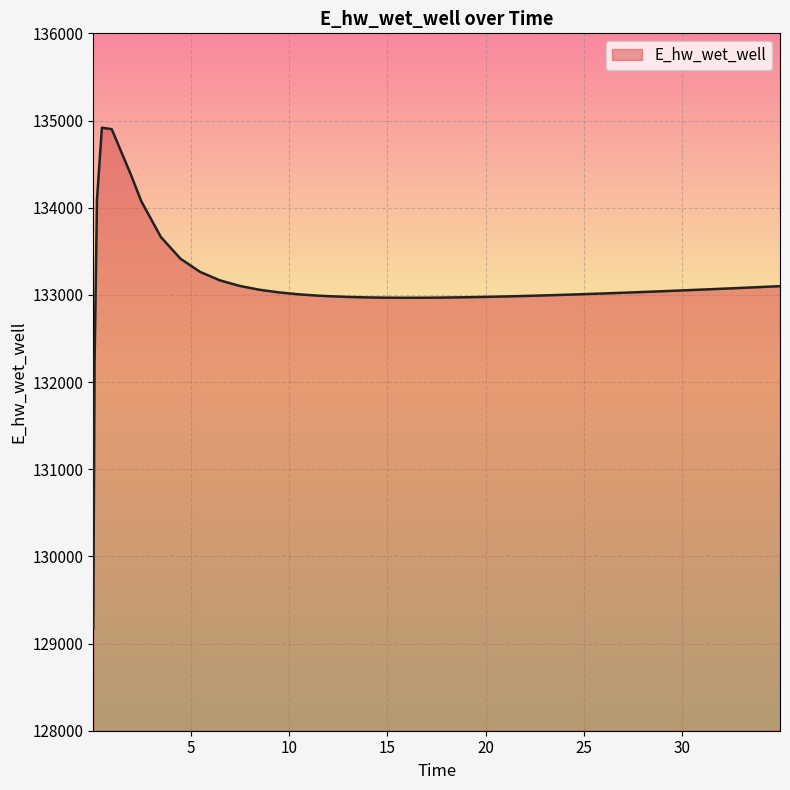

What is the minimum value shown in the chart?

129178.0